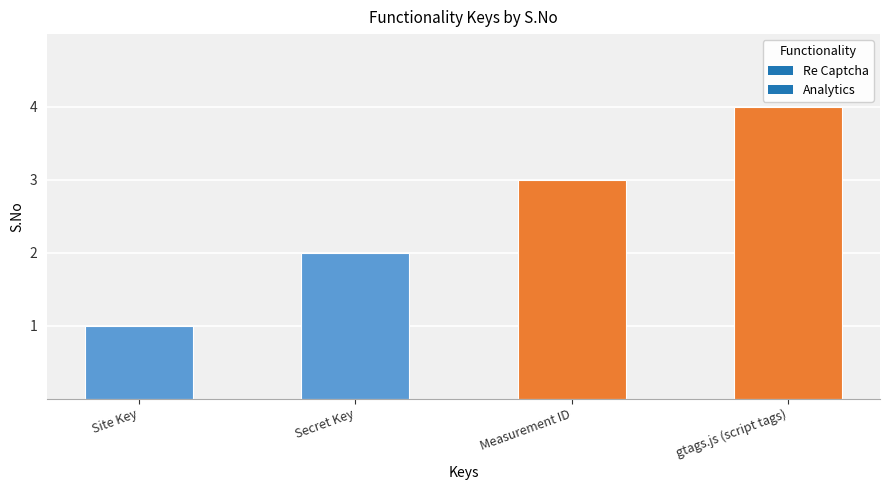

Read the value at Secret Key.

2